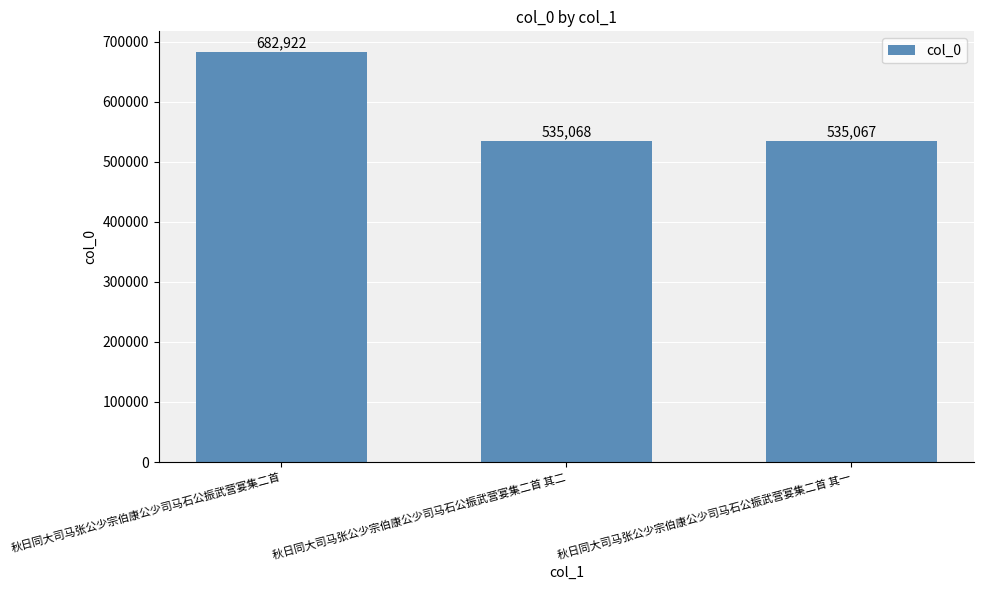

Rank the categories by value from lowest to highest.

秋日同大司马张公少宗伯康公少司马石公振武营宴集二首 其一, 秋日同大司马张公少宗伯康公少司马石公振武营宴集二首 其二, 秋日同大司马张公少宗伯康公少司马石公振武营宴集二首